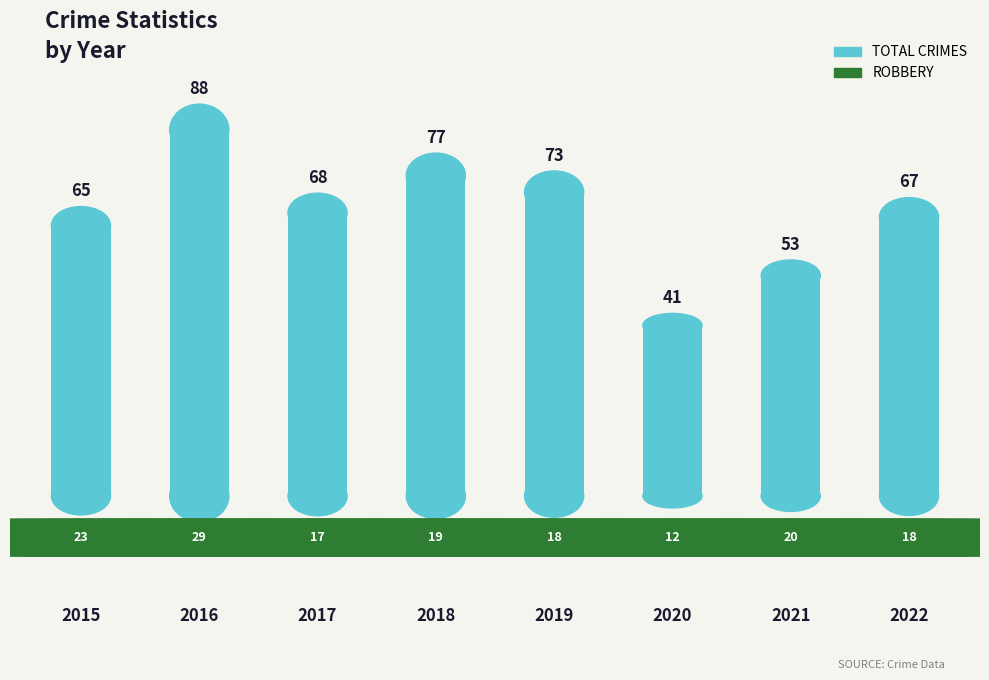

Which label corresponds to the smallest value in the chart?

2020